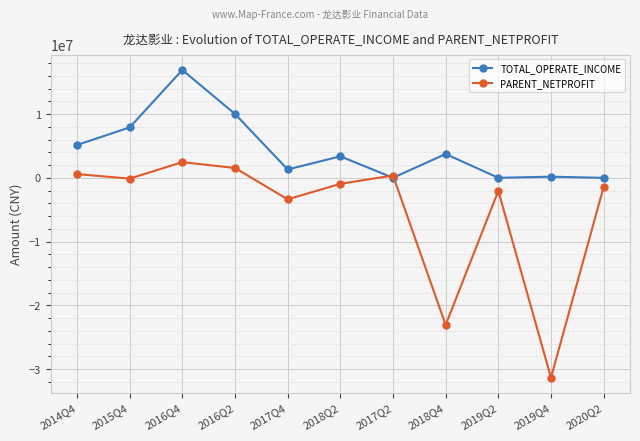

True or false: TOTAL_OPERATE_INCOME has more than 2 interior local peaks.

True